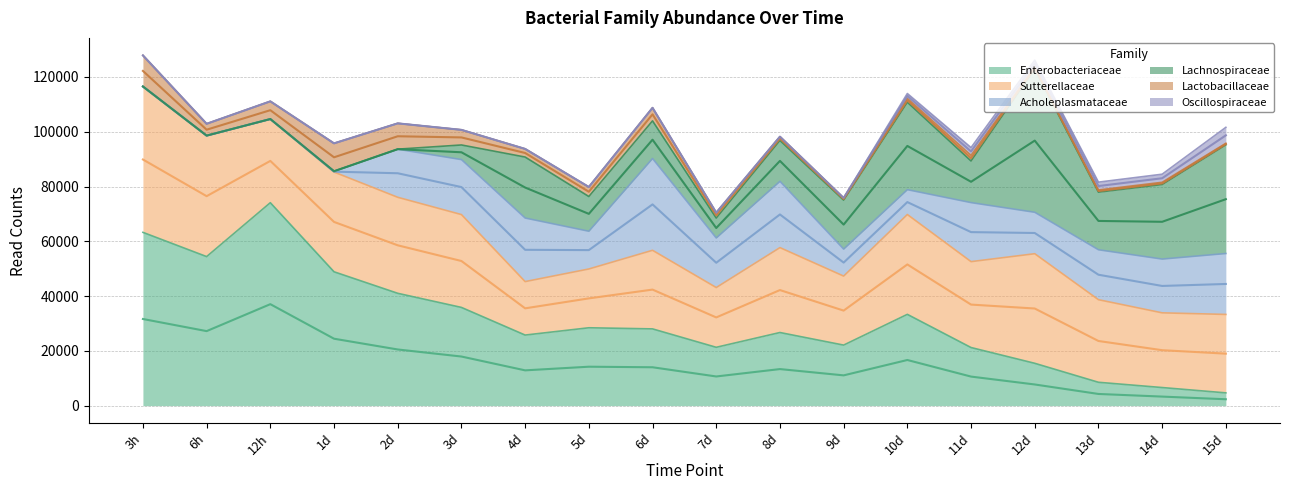

At how many categories does at least one series exceed 38812?

7